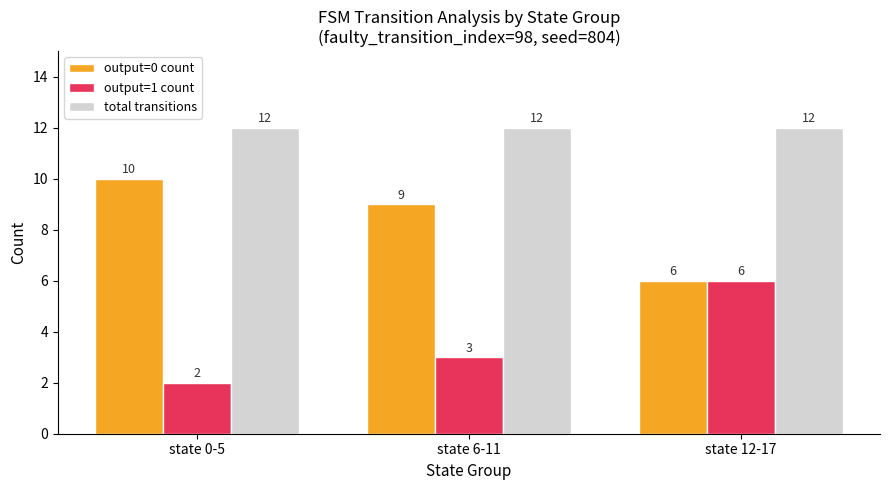

True or false: total transitions has a value of 12 at state 12-17.

True